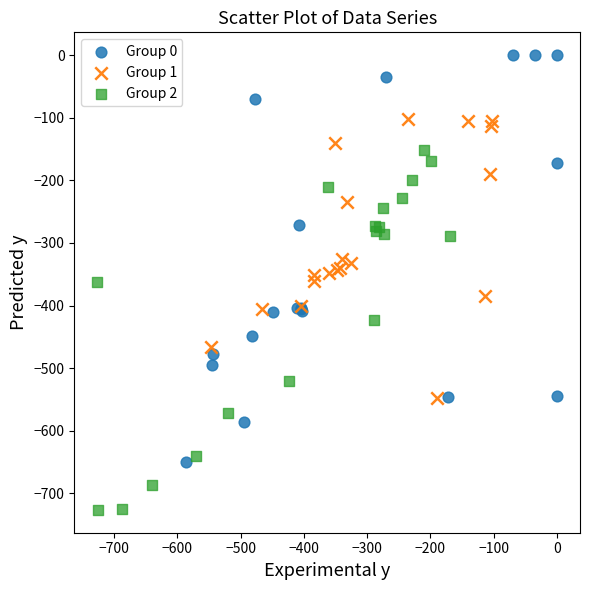

Which series has the largest Y range (max minus min)?

Group 0